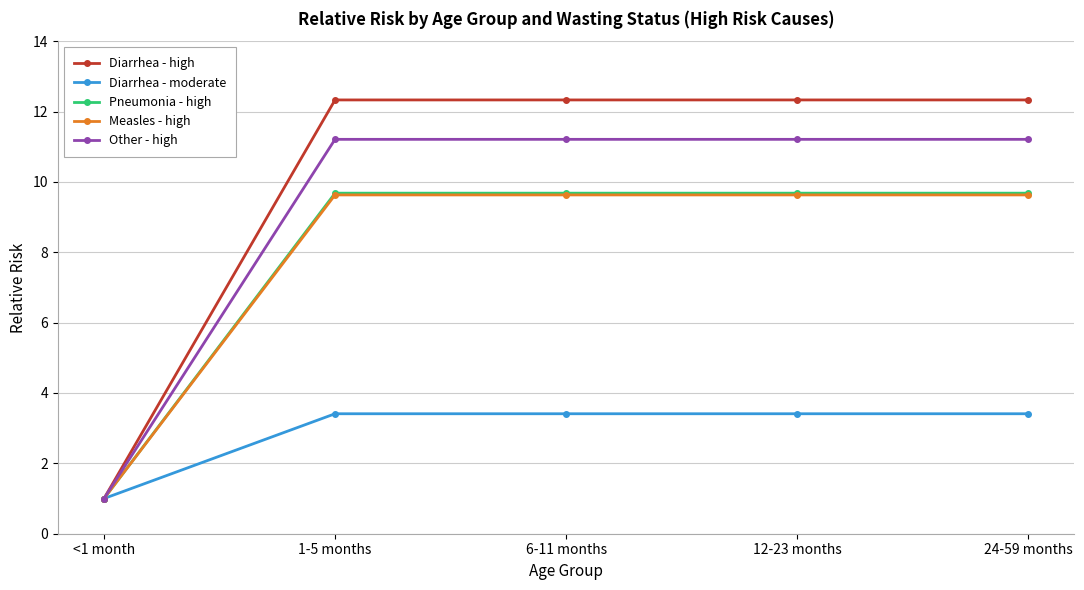

What is the spread (max minus min) of values at 6-11 months?

8.9